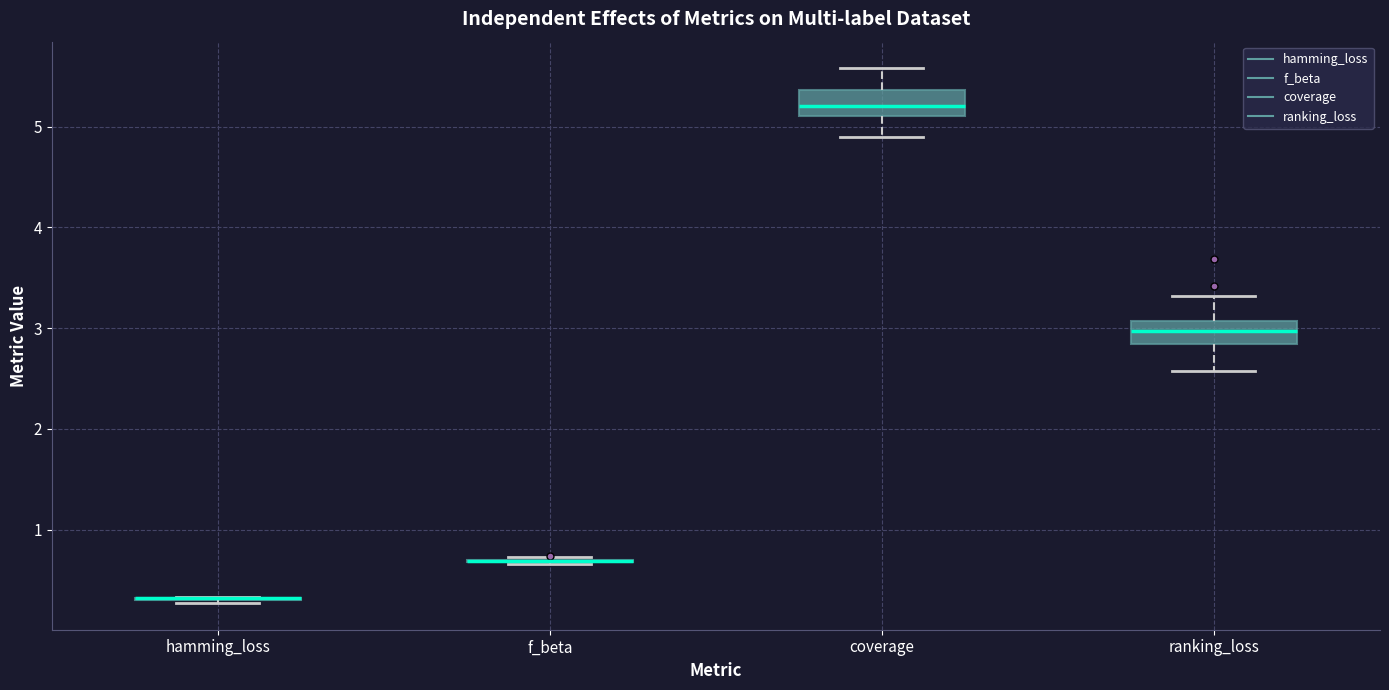

Where does the upper whisker of the box for coverage end on the y-axis? The values are not printed on the chart, so give them approximately, as read against the axis.

5.6